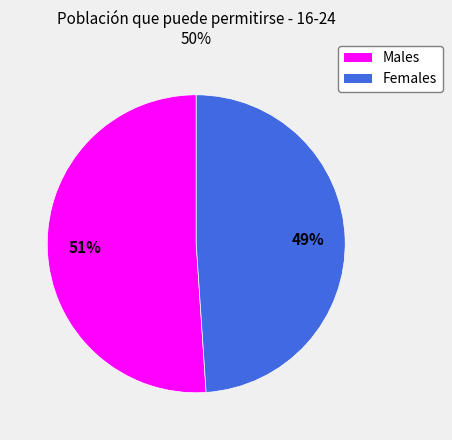

To the nearest percent, what is the difference between the largest and smallest slice percentages?

2%